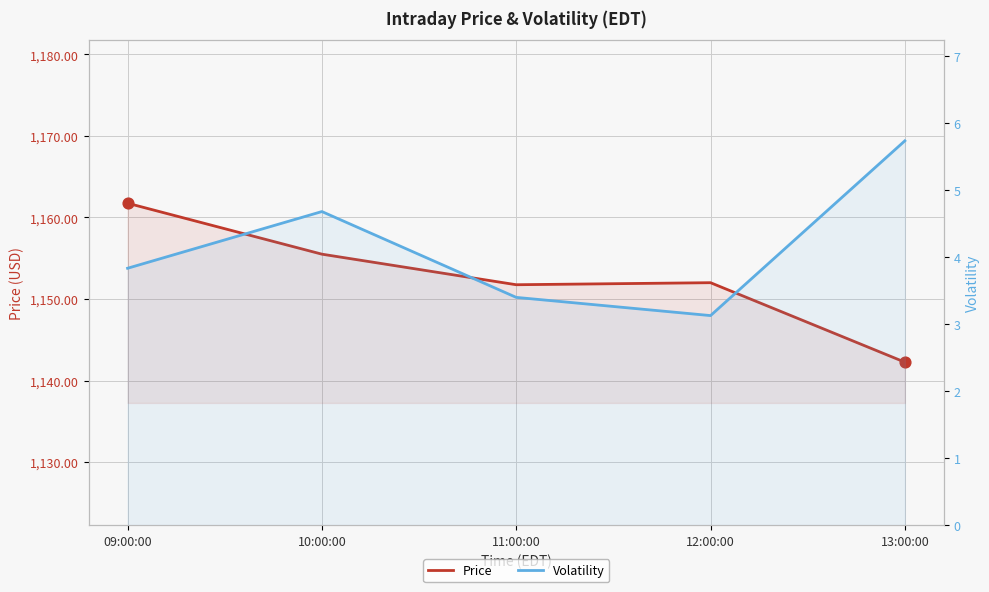

What are all the series names shown in the legend?

Price, Volatility